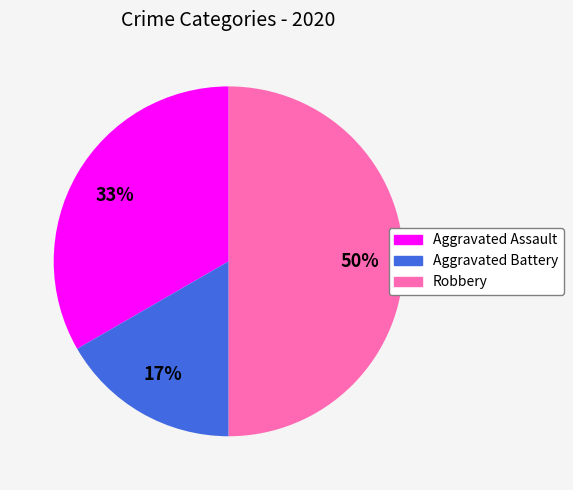

The Robbery slice represents 50% of the pie. True or false?

True